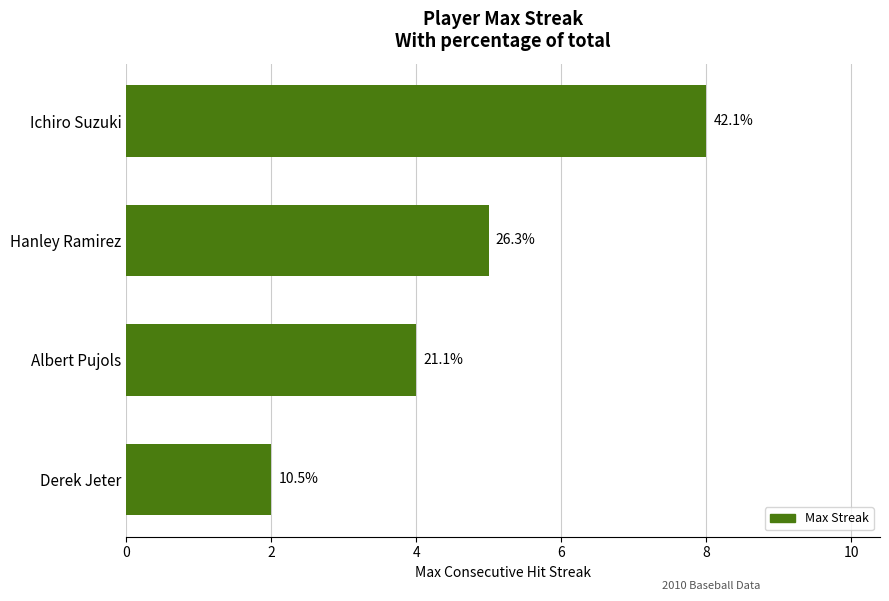

What is the sum of all values?

19